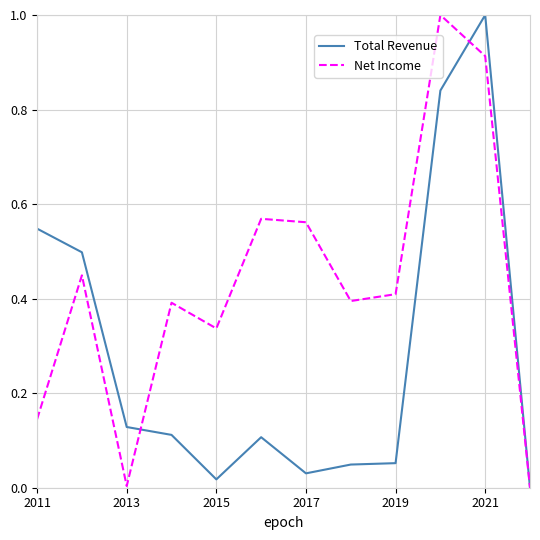

What are all the series names shown in the legend?

Total Revenue, Net Income